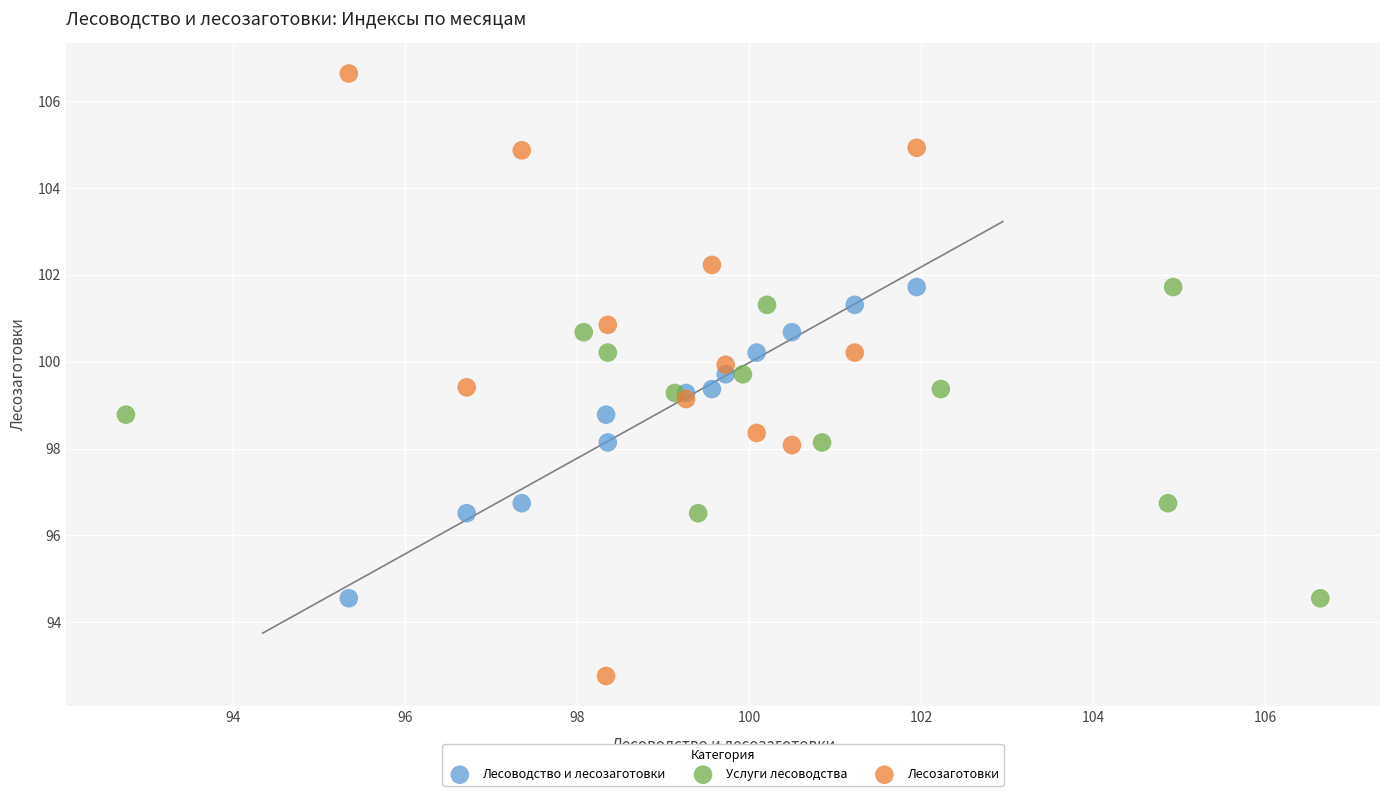

Which series has the widest spread of Y values?

Лесозаготовки